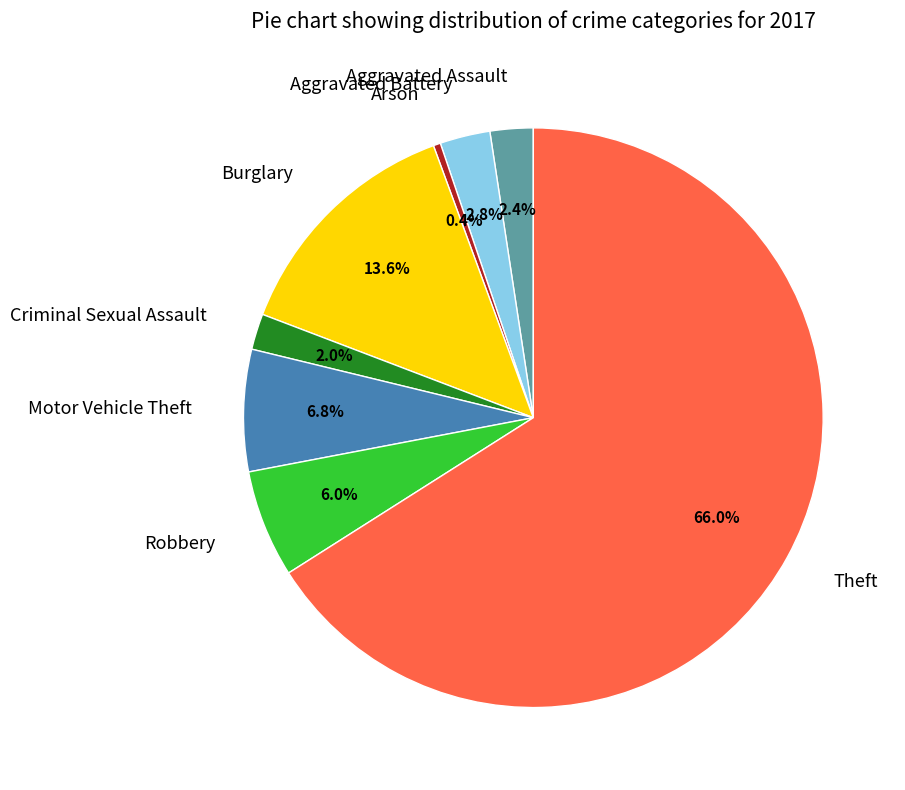

Does any single category account for the majority?

Yes